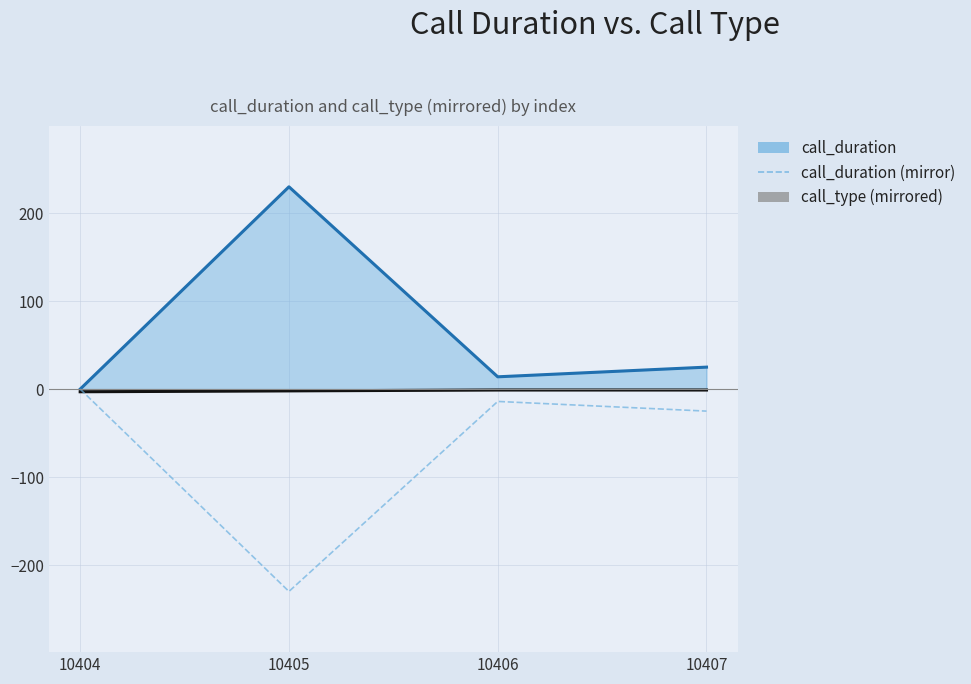

How many lines are shown in the chart?

3